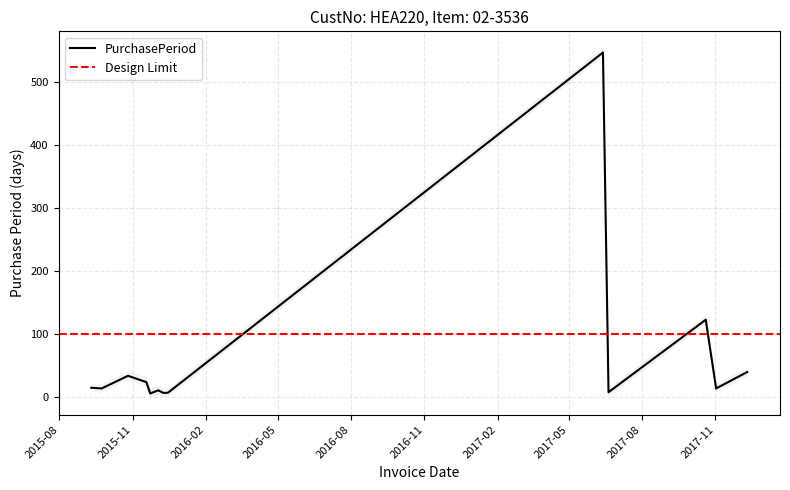

Where does the data first go above 7?

2015-09-10